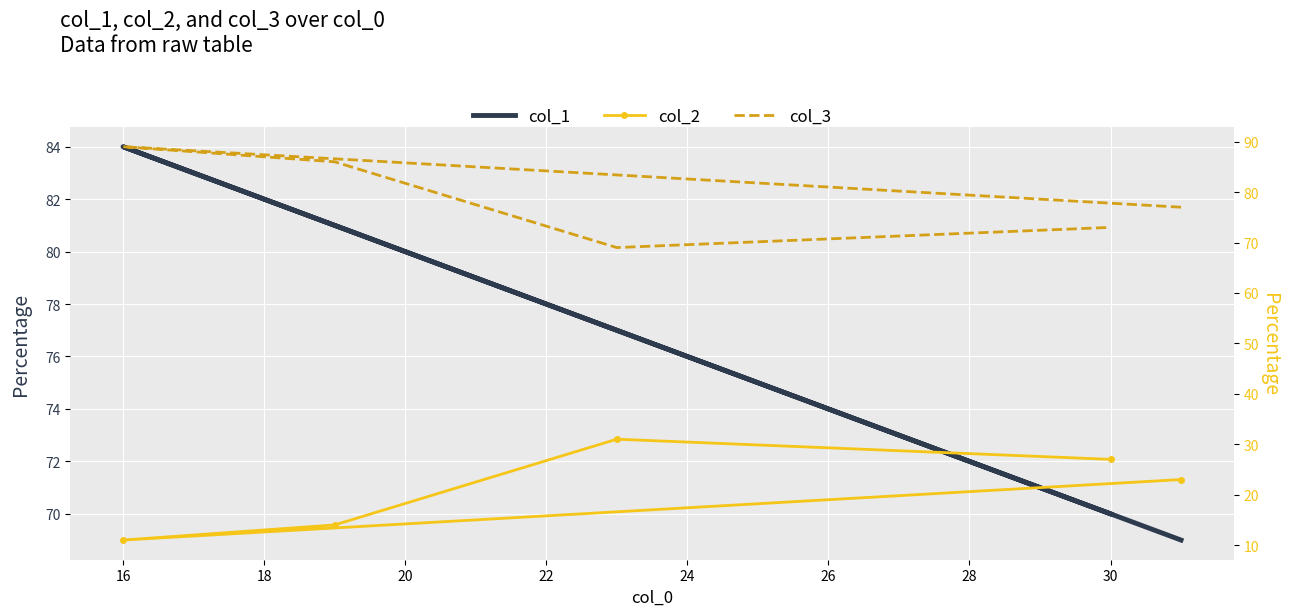

True or false: col_2 has a value of 6 at 16.

False